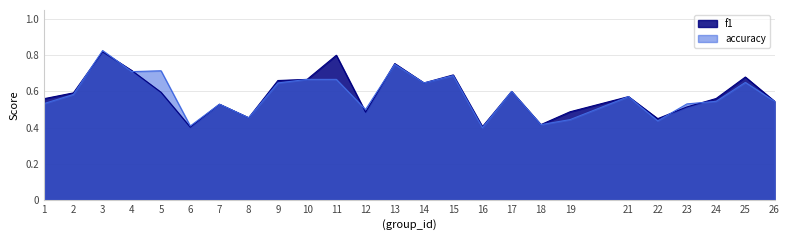

Reading left to right, what are all the values shown in this chart?

f1: 1=0.6	2=0.6	3=0.8	4=0.7	5=0.6	6=0.4	7=0.5	8=0.5	9=0.7	10=0.7	11=0.8	12=0.5	13=0.8	14=0.6	15=0.7	16=0.4	17=0.6	18=0.4	19=0.5	21=0.6	22=0.4	23=0.5	24=0.6	25=0.7	26=0.5
accuracy: 1=0.5	2=0.6	3=0.8	4=0.7	5=0.7	6=0.4	7=0.5	8=0.5	9=0.6	10=0.7	11=0.7	12=0.5	13=0.8	14=0.6	15=0.7	16=0.4	17=0.6	18=0.4	19=0.4	21=0.6	22=0.4	23=0.5	24=0.5	25=0.7	26=0.5